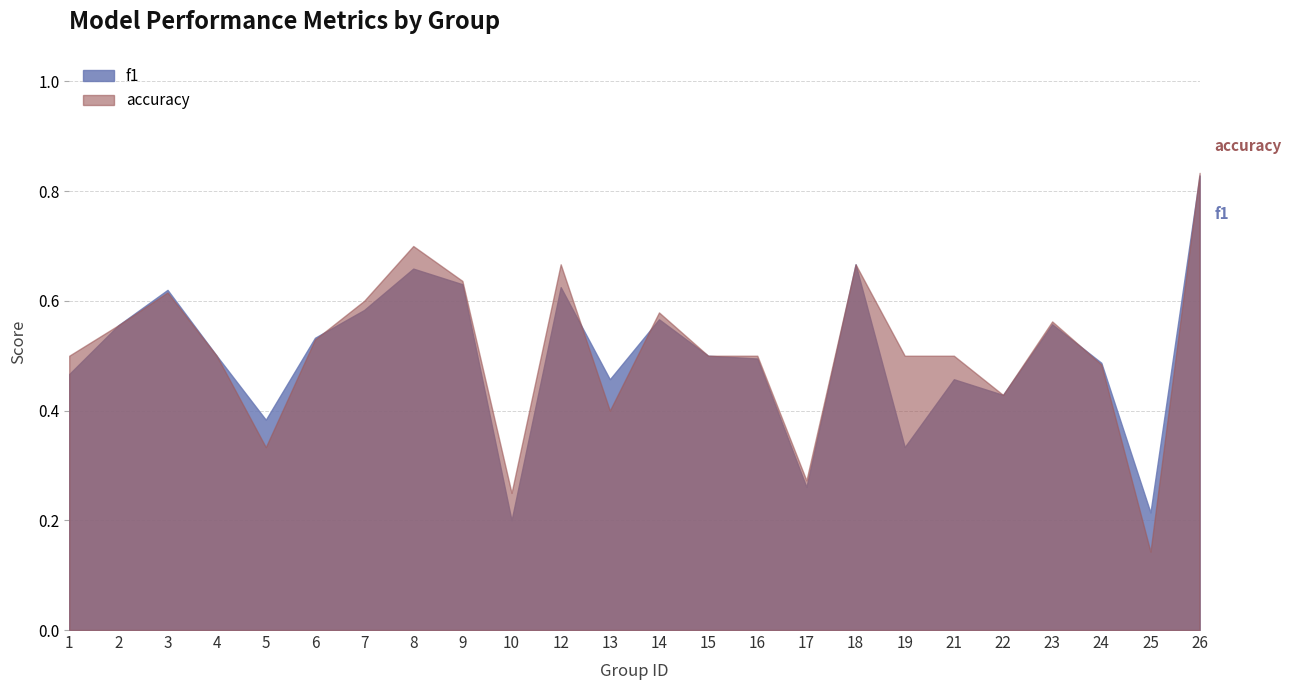

Is it true that f1 equals 0.4 at 2?

False